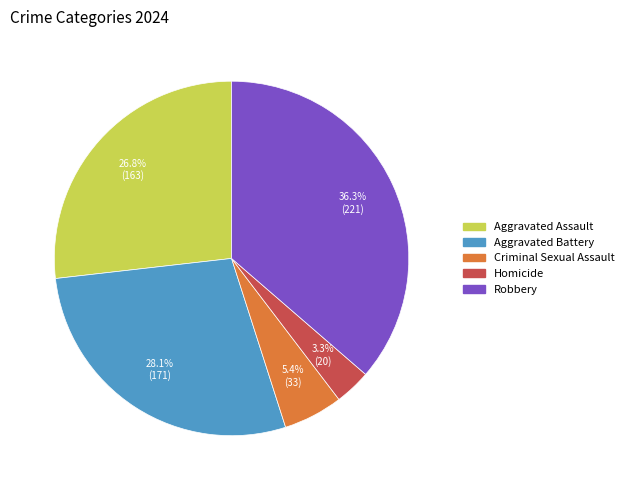

Do Aggravated Assault and Aggravated Battery together represent more than half of the pie?

Yes